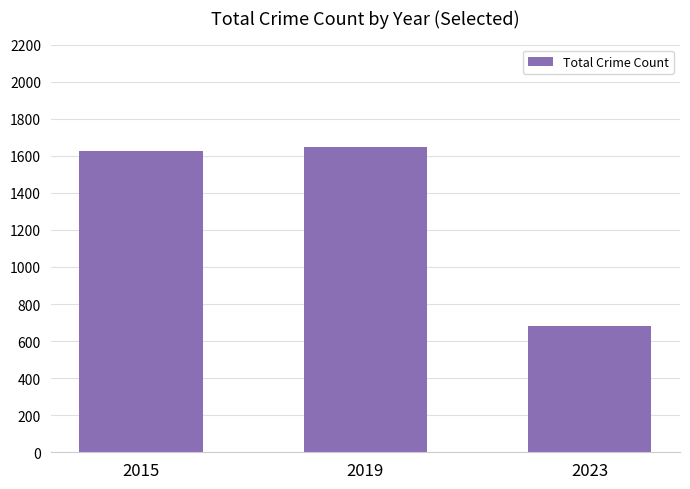

What is the sum of all values?

3953